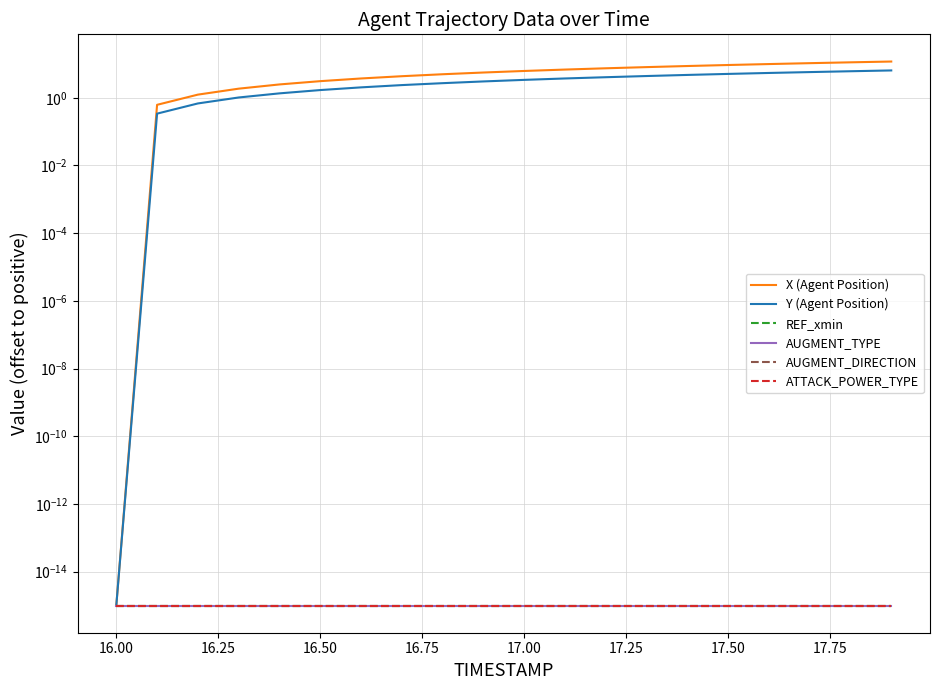

True or false: X (Agent Position) and Y (Agent Position) cross at least once.

False